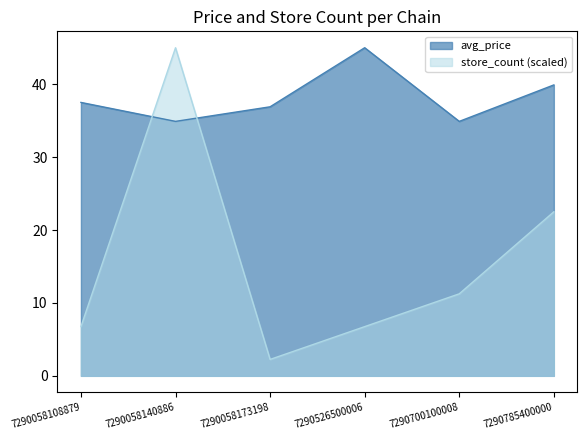

How many lines are shown in the chart?

2